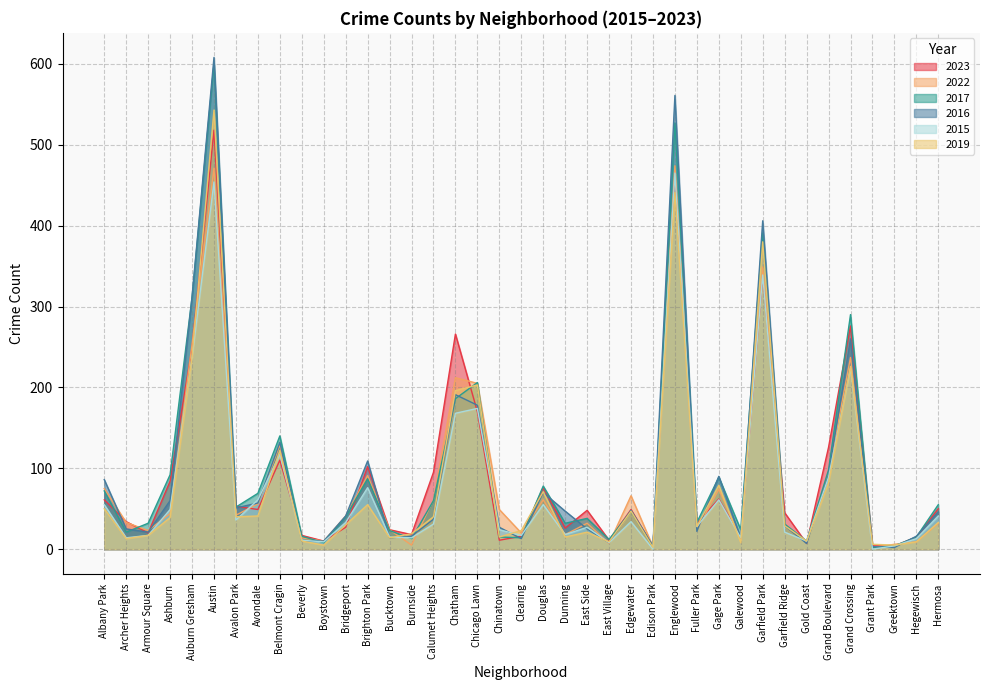

Which has a higher value, Grand Crossing or Burnside?

Grand Crossing